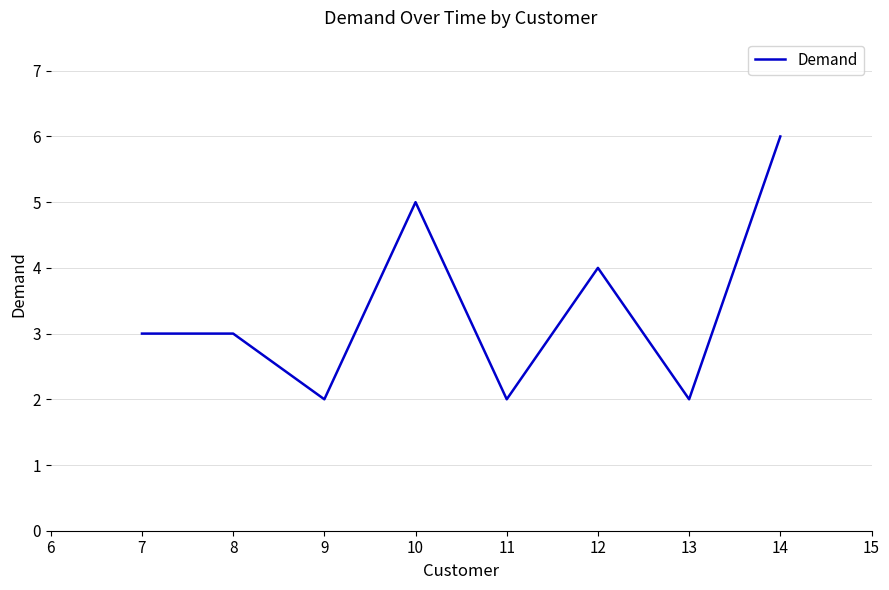

At which label is the value closest to 4?

12